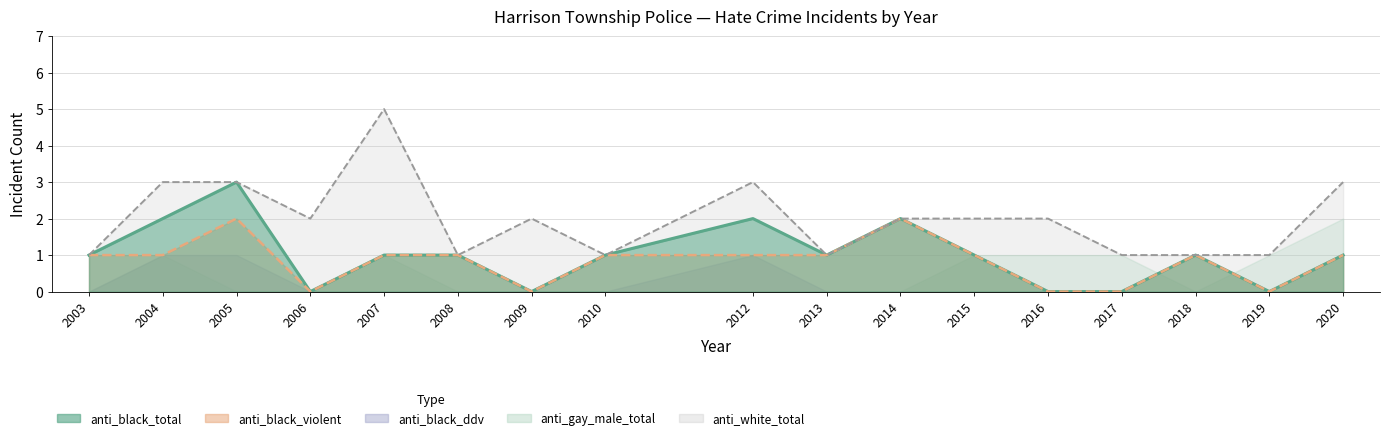

The value of anti_white_total at 2004 is 3. True or false?

True